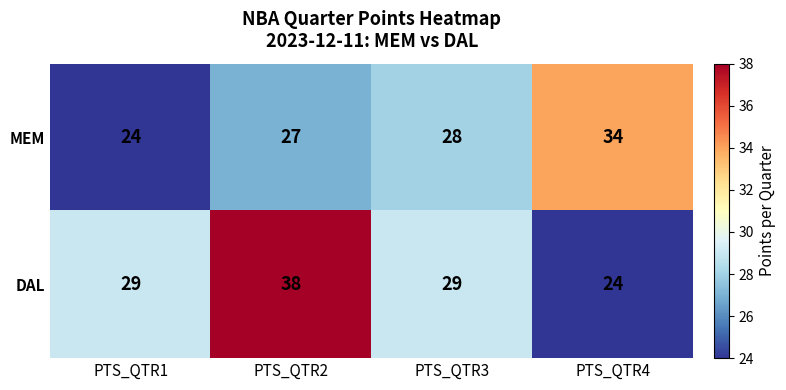

What is the smallest value displayed?

24